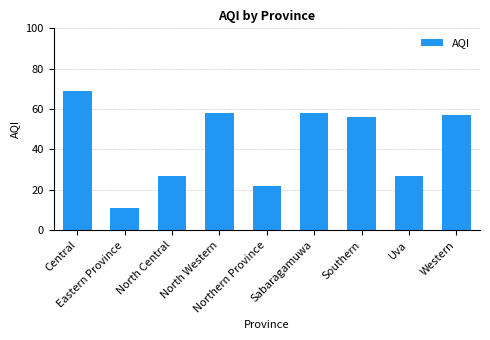

What is the label of the 2nd bar from the right?

Uva